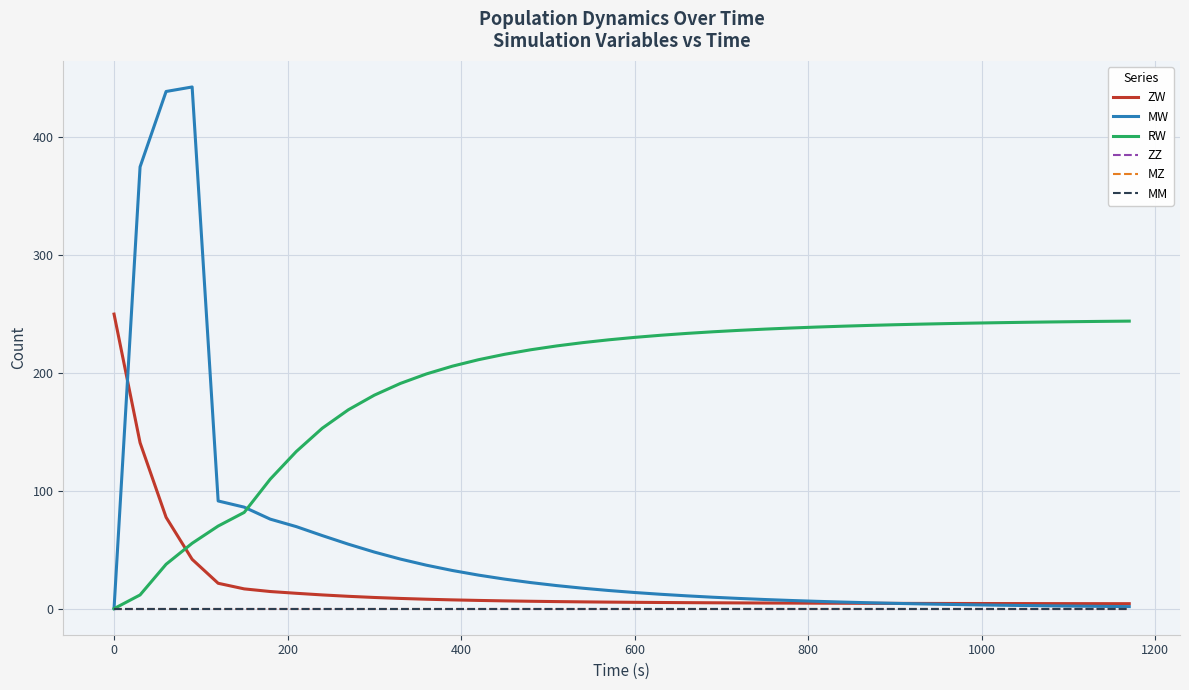

What is the difference between the maximum and minimum values in the RW series?

244.1